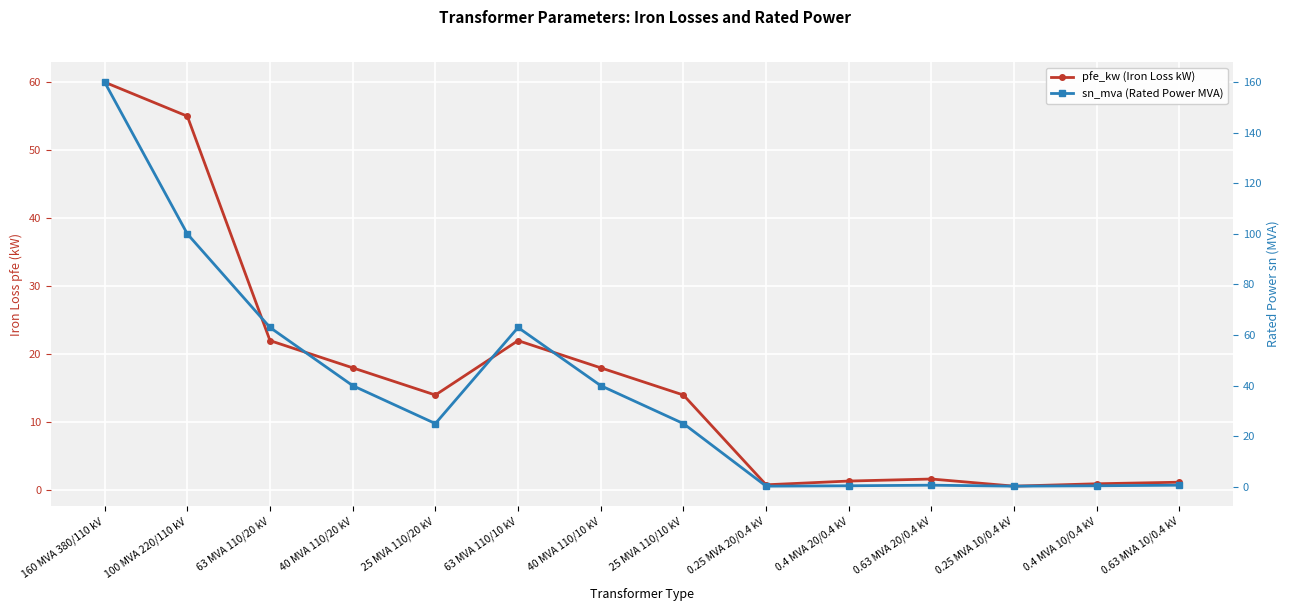

Is the value of sn_mva (Rated Power MVA) at 25 MVA 110/10 kV greater than the value of pfe_kw (Iron Loss kW) at 25 MVA 110/20 kV?

Yes